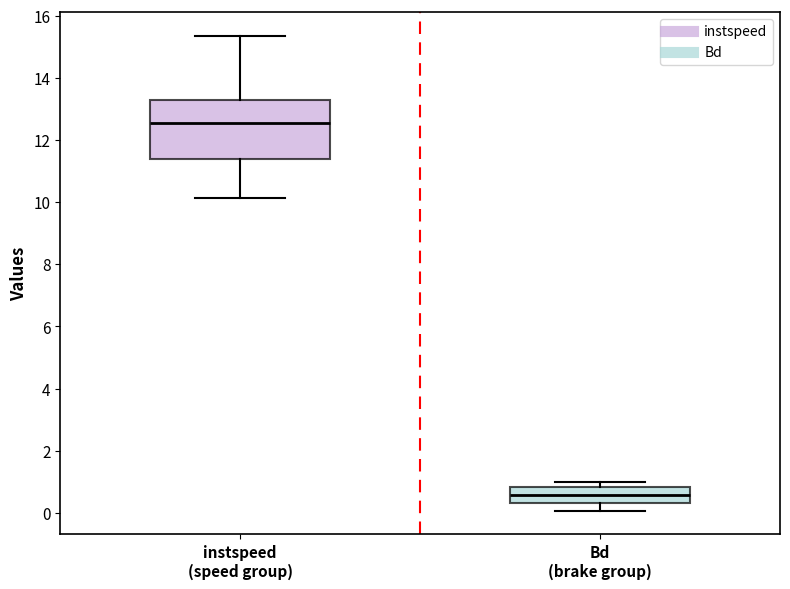

Which box is the tallest, from its lower edge to its upper edge?

instspeed (speed group)